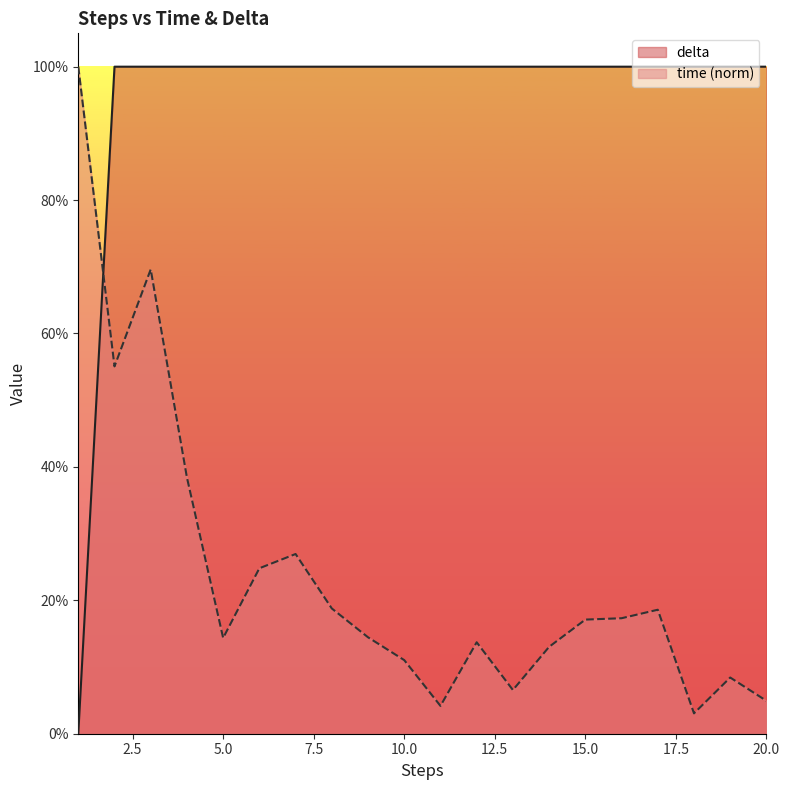

What are all the series names shown in the legend?

delta, time (norm)